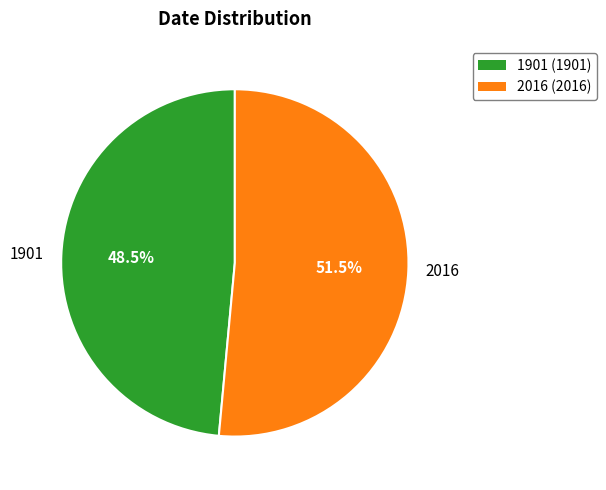

To the nearest percent, what is the difference between the largest and smallest slice percentages?

3%